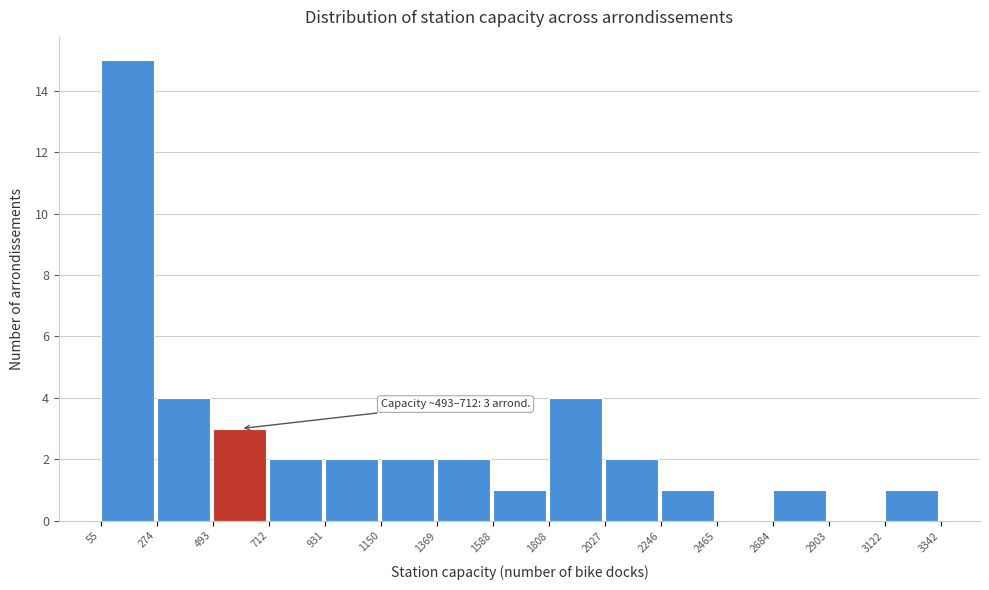

Over which range of the x-axis is the bar tallest?

55 to 274